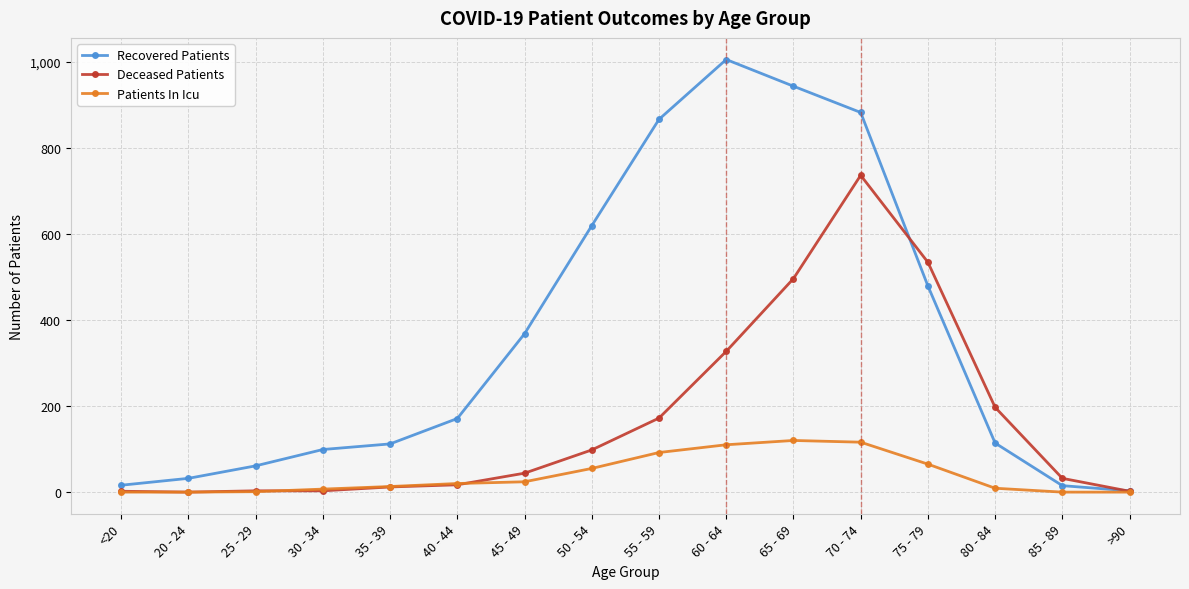

Which category has the highest value in the Deceased Patients series?

70 - 74